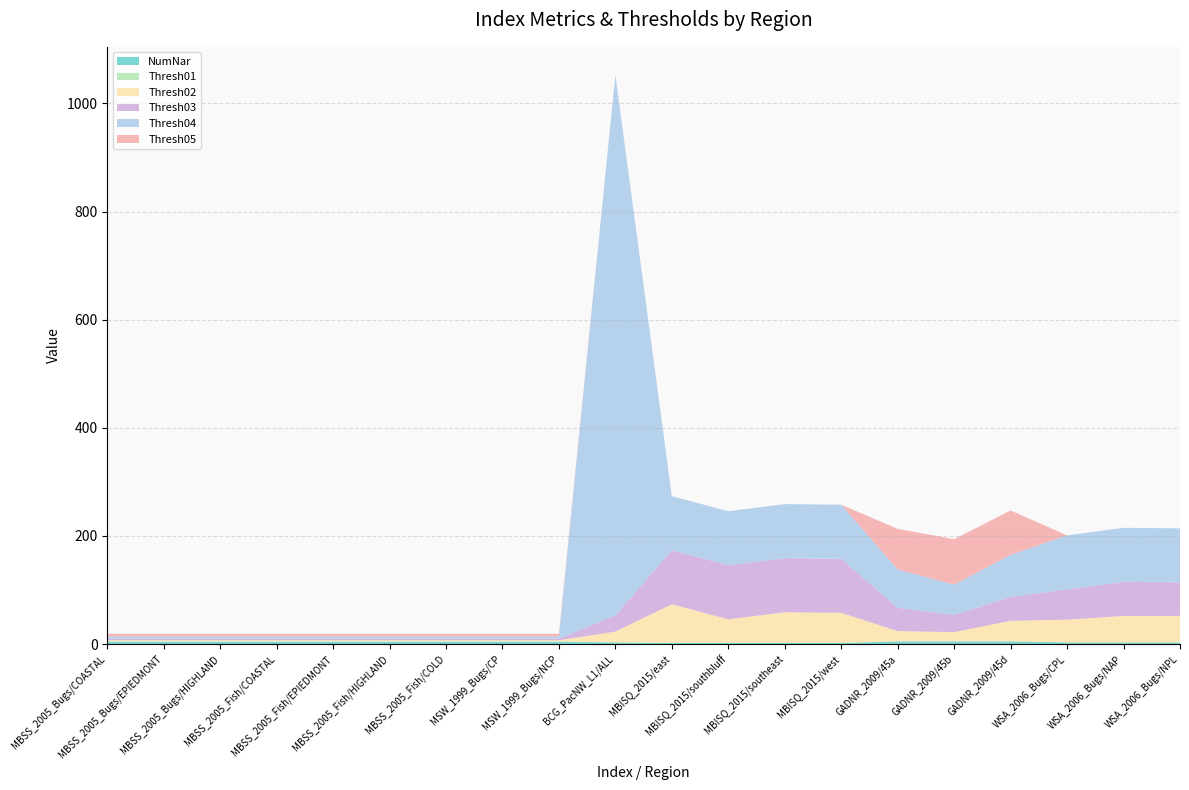

Reading right to left, what are all the values shown in this chart?

NumNar: WSA_2006_Bugs/NPL=3.0	WSA_2006_Bugs/NAP=3.0	WSA_2006_Bugs/CPL=3.0	GADNR_2009/45d=5.0	GADNR_2009/45b=5.0	GADNR_2009/45a=5.0	MBISQ_2015/west=2.0	MBISQ_2015/southeast=2.0	MBISQ_2015/southbluff=2.0	MBISQ_2015/east=2.0	BCG_PacNW_L1/ALL=3.0	MSW_1999_Bugs/NCP=4.0	MSW_1999_Bugs/CP=4.0	MBSS_2005_Fish/COLD=4.0	MBSS_2005_Fish/HIGHLAND=4.0	MBSS_2005_Fish/EPIEDMONT=4.0	MBSS_2005_Fish/COASTAL=4.0	MBSS_2005_Bugs/HIGHLAND=4.0	MBSS_2005_Bugs/EPIEDMONT=4.0	MBSS_2005_Bugs/COASTAL=4.0
Thresh01: WSA_2006_Bugs/NPL=0.0	WSA_2006_Bugs/NAP=0.0	WSA_2006_Bugs/CPL=0.0	GADNR_2009/45d=0.0	GADNR_2009/45b=0.0	GADNR_2009/45a=0.0	MBISQ_2015/west=0.0	MBISQ_2015/southeast=0.0	MBISQ_2015/southbluff=0.0	MBISQ_2015/east=0.0	BCG_PacNW_L1/ALL=0.0	MSW_1999_Bugs/NCP=1.0	MSW_1999_Bugs/CP=1.0	MBSS_2005_Fish/COLD=1.0	MBSS_2005_Fish/HIGHLAND=1.0	MBSS_2005_Fish/EPIEDMONT=1.0	MBSS_2005_Fish/COASTAL=1.0	MBSS_2005_Bugs/HIGHLAND=1.0	MBSS_2005_Bugs/EPIEDMONT=1.0	MBSS_2005_Bugs/COASTAL=1.0
Thresh02: WSA_2006_Bugs/NPL=49.0	WSA_2006_Bugs/NAP=49.0	WSA_2006_Bugs/CPL=42.0	GADNR_2009/45d=38.0	GADNR_2009/45b=17.0	GADNR_2009/45a=19.0	MBISQ_2015/west=55.7	MBISQ_2015/southeast=56.8	MBISQ_2015/southbluff=43.7	MBISQ_2015/east=71.6	BCG_PacNW_L1/ALL=20.0	MSW_1999_Bugs/NCP=2.0	MSW_1999_Bugs/CP=2.0	MBSS_2005_Fish/COLD=2.0	MBSS_2005_Fish/HIGHLAND=2.0	MBSS_2005_Fish/EPIEDMONT=2.0	MBSS_2005_Fish/COASTAL=2.0	MBSS_2005_Bugs/HIGHLAND=2.0	MBSS_2005_Bugs/EPIEDMONT=2.0	MBSS_2005_Bugs/COASTAL=2.0
Thresh03: WSA_2006_Bugs/NPL=62.0	WSA_2006_Bugs/NAP=63.0	WSA_2006_Bugs/CPL=56.0	GADNR_2009/45d=44.0	GADNR_2009/45b=32.0	GADNR_2009/45a=43.0	MBISQ_2015/west=100.0	MBISQ_2015/southeast=100.0	MBISQ_2015/southbluff=100.0	MBISQ_2015/east=100.0	BCG_PacNW_L1/ALL=30.0	MSW_1999_Bugs/NCP=3.0	MSW_1999_Bugs/CP=3.0	MBSS_2005_Fish/COLD=3.0	MBSS_2005_Fish/HIGHLAND=3.0	MBSS_2005_Fish/EPIEDMONT=3.0	MBSS_2005_Fish/COASTAL=3.0	MBSS_2005_Bugs/HIGHLAND=3.0	MBSS_2005_Bugs/EPIEDMONT=3.0	MBSS_2005_Bugs/COASTAL=3.0
Thresh04: WSA_2006_Bugs/NPL=100.0	WSA_2006_Bugs/NAP=100.0	WSA_2006_Bugs/CPL=100.0	GADNR_2009/45d=78.0	GADNR_2009/45b=56.0	GADNR_2009/45a=71.0	MBISQ_2015/west=100.0	MBISQ_2015/southeast=100.0	MBISQ_2015/southbluff=100.0	MBISQ_2015/east=100.0	BCG_PacNW_L1/ALL=999.0	MSW_1999_Bugs/NCP=4.0	MSW_1999_Bugs/CP=4.0	MBSS_2005_Fish/COLD=4.0	MBSS_2005_Fish/HIGHLAND=4.0	MBSS_2005_Fish/EPIEDMONT=4.0	MBSS_2005_Fish/COASTAL=4.0	MBSS_2005_Bugs/HIGHLAND=4.0	MBSS_2005_Bugs/EPIEDMONT=4.0	MBSS_2005_Bugs/COASTAL=4.0
Thresh05: WSA_2006_Bugs/NPL=0.0	WSA_2006_Bugs/NAP=0.0	WSA_2006_Bugs/CPL=0.0	GADNR_2009/45d=82.0	GADNR_2009/45b=84.0	GADNR_2009/45a=75.0	MBISQ_2015/west=0.0	MBISQ_2015/southeast=0.0	MBISQ_2015/southbluff=0.0	MBISQ_2015/east=0.0	BCG_PacNW_L1/ALL=0.0	MSW_1999_Bugs/NCP=5.0	MSW_1999_Bugs/CP=5.0	MBSS_2005_Fish/COLD=5.0	MBSS_2005_Fish/HIGHLAND=5.0	MBSS_2005_Fish/EPIEDMONT=5.0	MBSS_2005_Fish/COASTAL=5.0	MBSS_2005_Bugs/HIGHLAND=5.0	MBSS_2005_Bugs/EPIEDMONT=5.0	MBSS_2005_Bugs/COASTAL=5.0